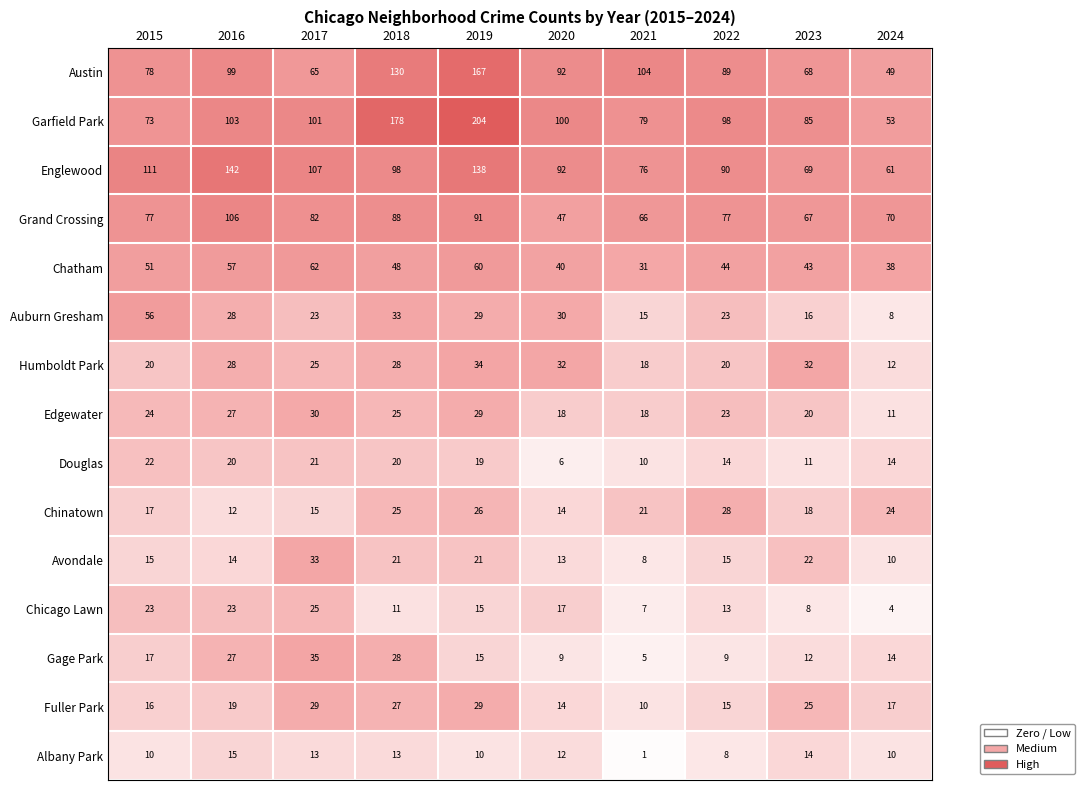

Between 2015 and 2018, which series saw the biggest shift?

Garfield Park